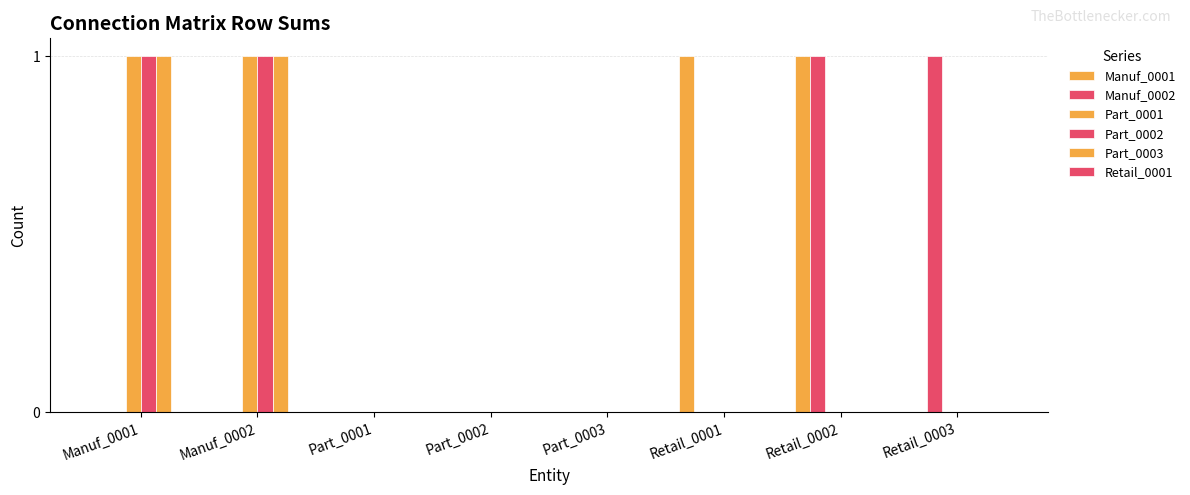

How many categories are shown in the chart?

8